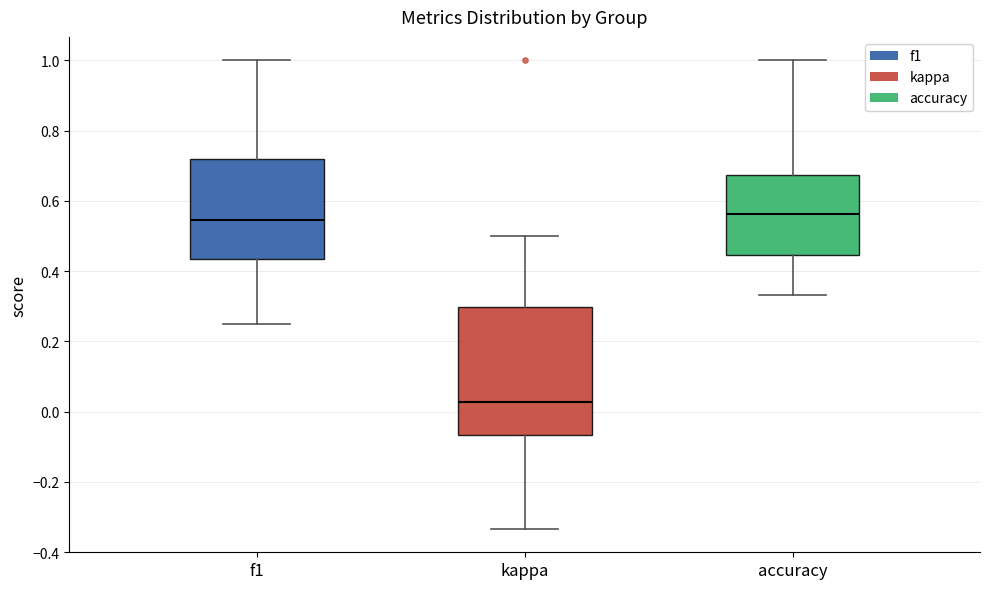

Reading left to right, read every box against the y-axis: the position of its median line, the range the box covers, and the ends of its whiskers. The values are not printed on the chart, so give them approximately, as read against the axis.

f1: median 0.54, box 0.44 to 0.72, whiskers 0.26 to 1.00
kappa: median 0.02, box -0.06 to 0.30, whiskers -0.34 to 0.50
accuracy: median 0.56, box 0.44 to 0.68, whiskers 0.34 to 1.00